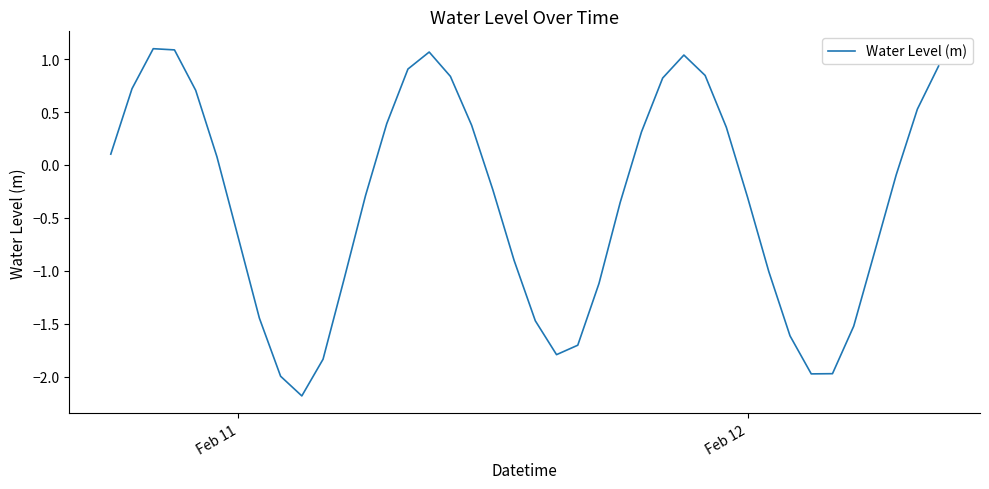

What is the difference between the maximum and minimum values?

3.3